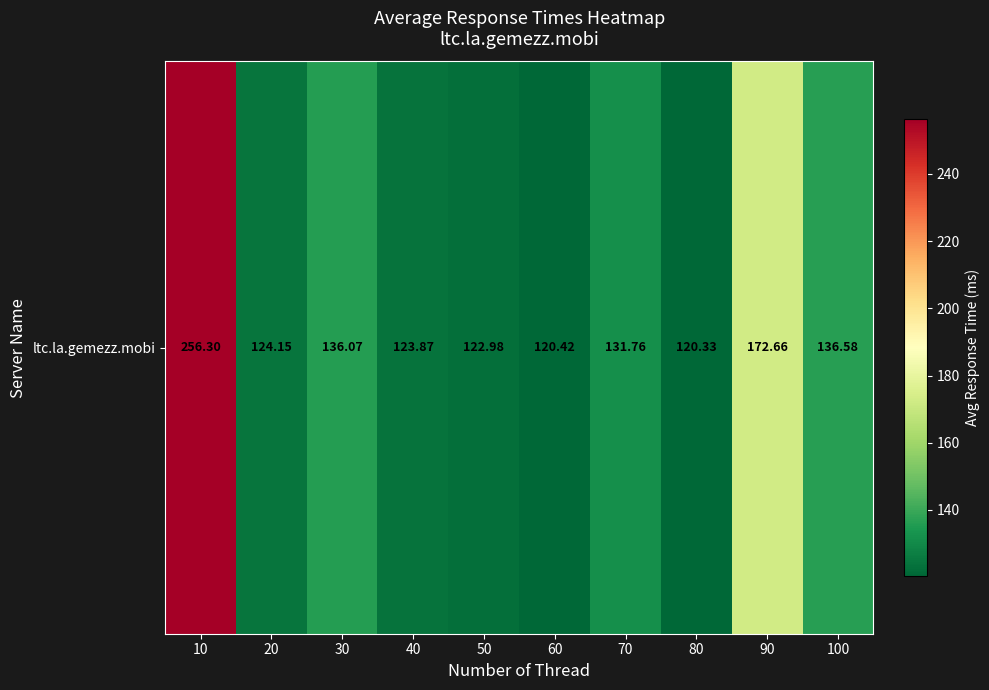

Reading left to right, what are all the values shown in this chart?

10=256.3	20=124.2	30=136.1	40=123.9	50=123.0	60=120.4	70=131.8	80=120.3	90=172.7	100=136.6